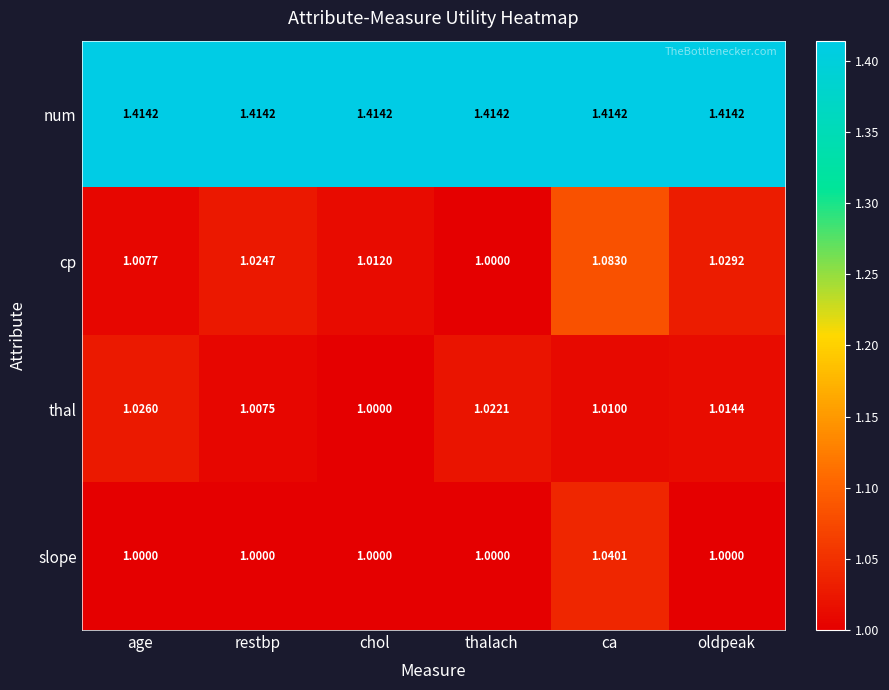

Rank the series at ca from lowest to highest value.

thal, slope, cp, num